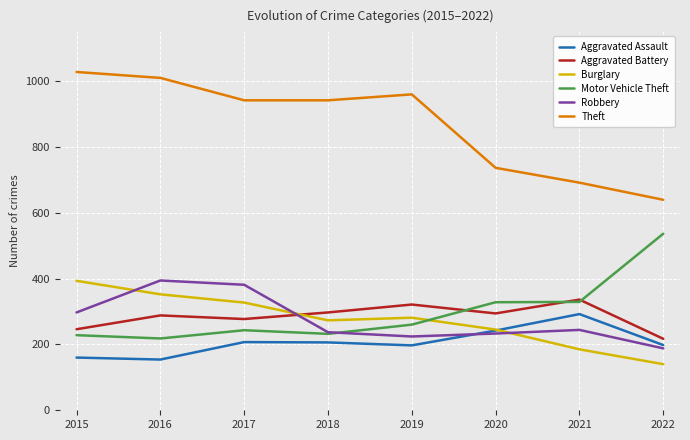

The value of Theft at 2016 is 1009. True or false?

True